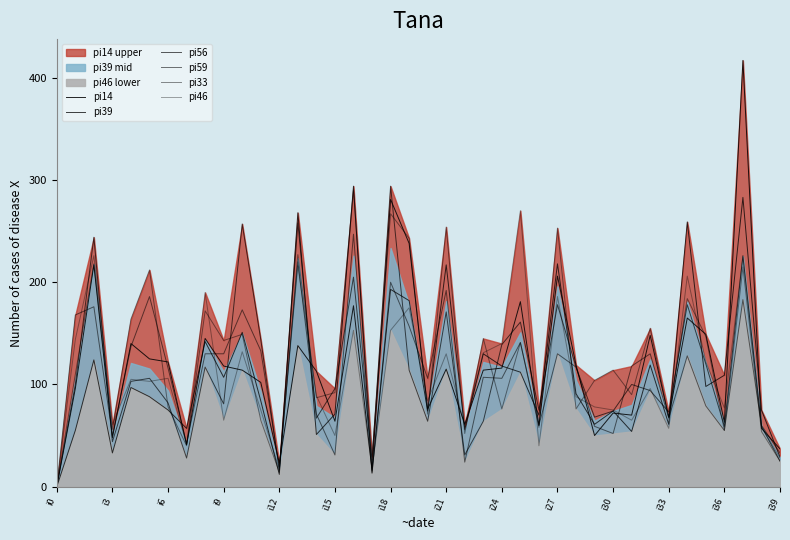

Which has a higher value, i9 or i33?

i9